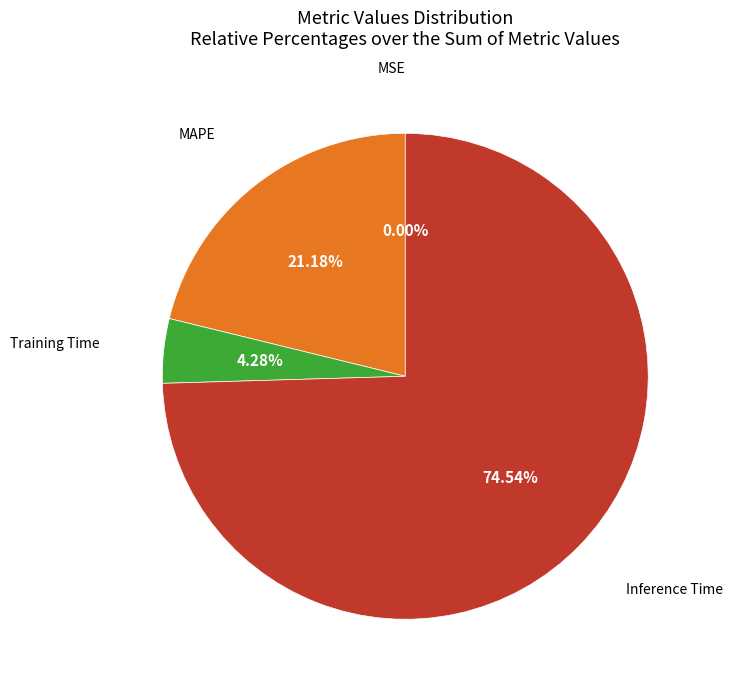

Is there a majority slice in this chart?

Yes